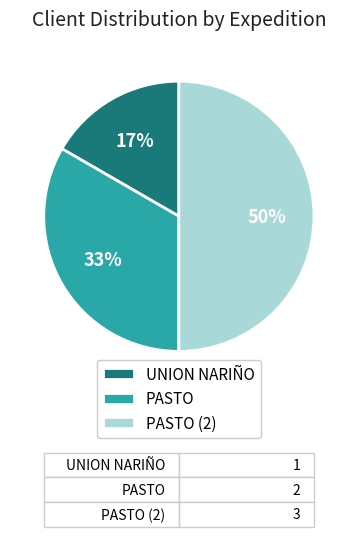

What percentage is the UNION NARIÑO slice, to the nearest percent?

17%